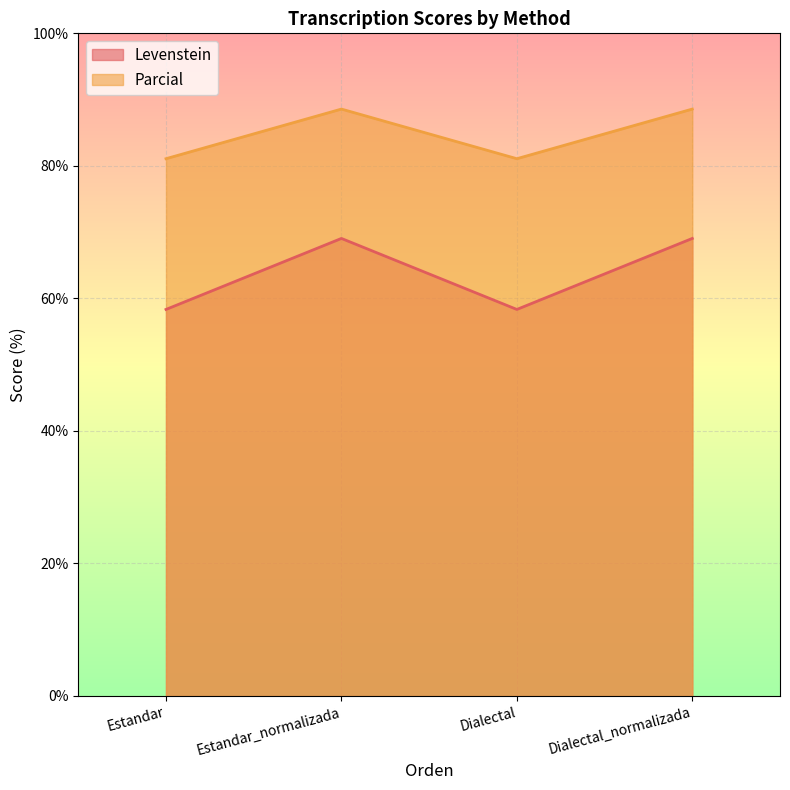

What is the maximum value for Parcial?

88.6